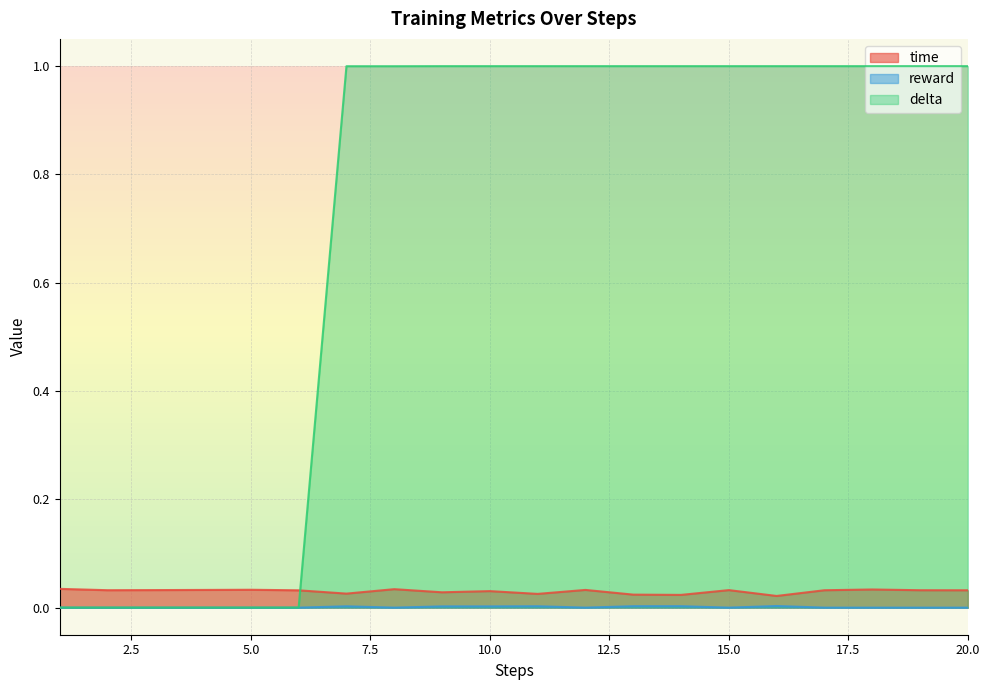

At which category does the chart reach its peak across all series?

9